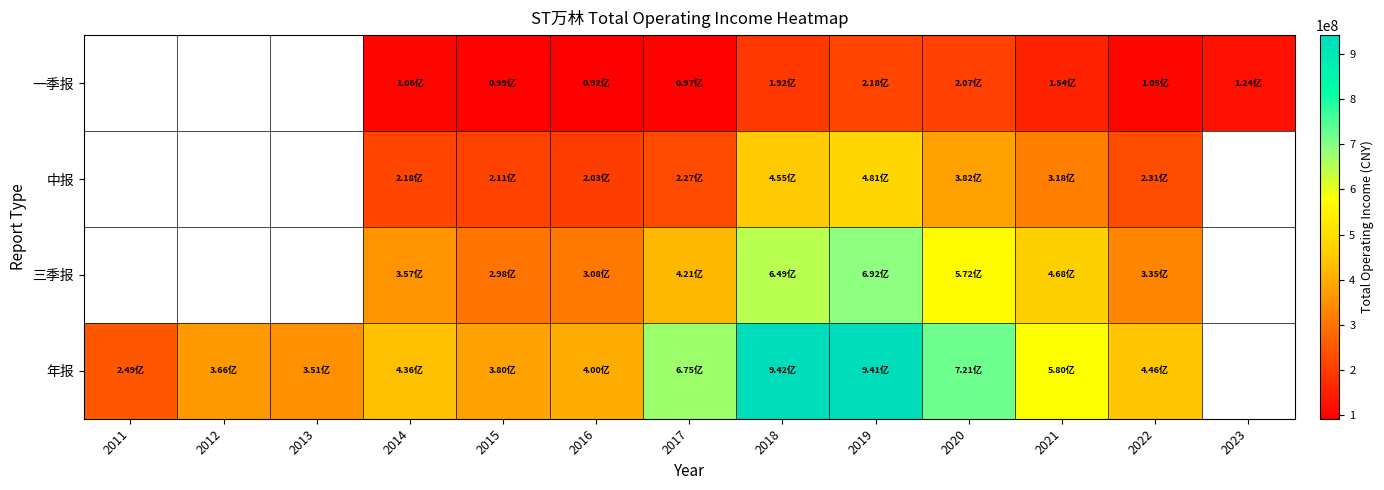

What is the total value across all series at 2021?

1519662104.8